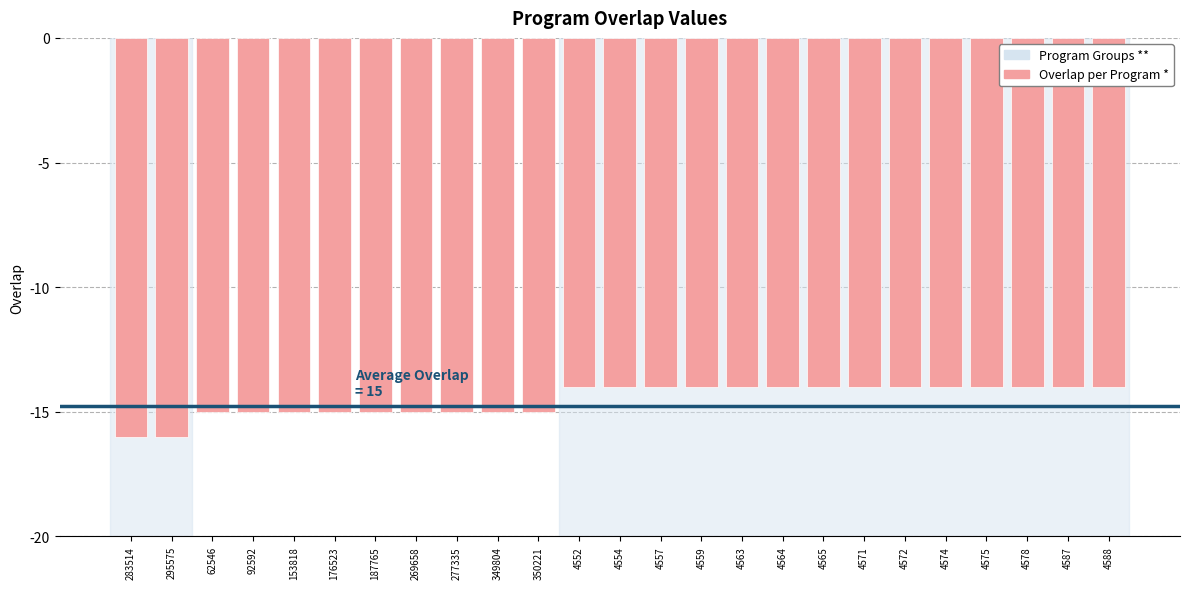

What is the value of the 23rd bar from the left?

-14